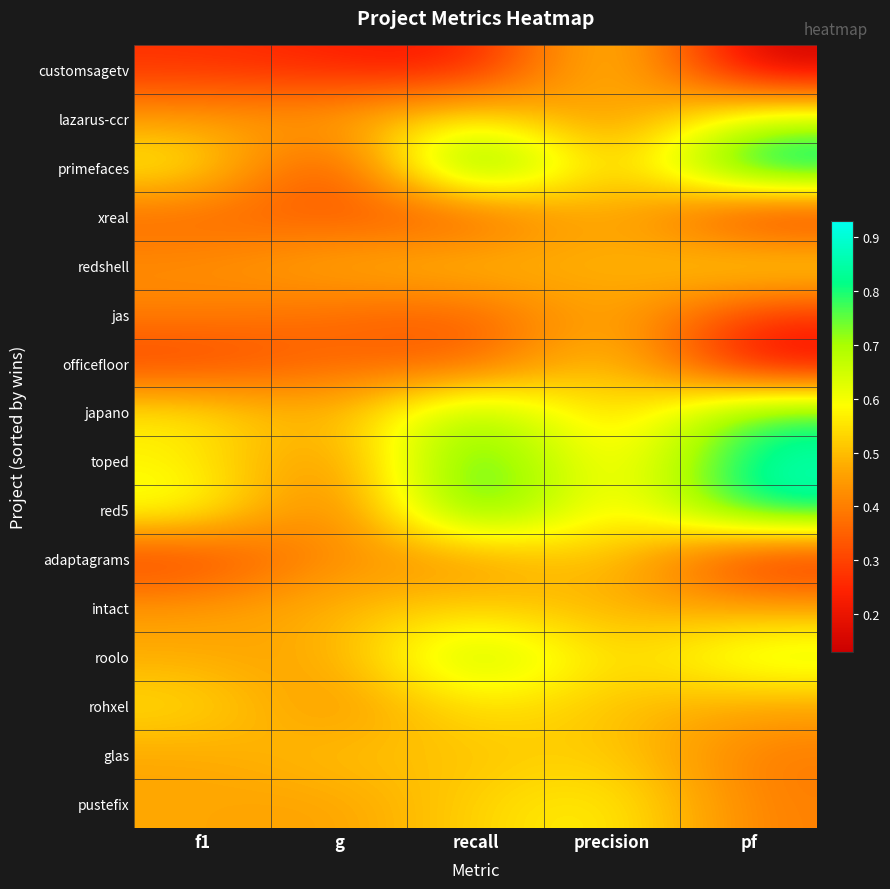

Reading left to right, what are all the values shown in this chart?

customsagetv: f1=0.3	g=0.2	recall=0.2	precision=0.6	pf=0.1
lazarus-ccr: f1=0.5	g=0.5	recall=0.6	precision=0.4	pf=0.7
primefaces: f1=0.6	g=0.2	recall=0.9	precision=0.4	pf=0.9
xreal: f1=0.4	g=0.3	recall=0.3	precision=0.5	pf=0.2
redshell: f1=0.4	g=0.5	recall=0.5	precision=0.5	pf=0.6
jas: f1=0.4	g=0.4	recall=0.3	precision=0.5	pf=0.3
officefloor: f1=0.3	g=0.4	recall=0.3	precision=0.6	pf=0.2
japano: f1=0.6	g=0.5	recall=0.8	precision=0.5	pf=0.8
toped: f1=0.6	g=0.4	recall=0.8	precision=0.5	pf=0.9
red5: f1=0.6	g=0.3	recall=0.9	precision=0.5	pf=0.9
adaptagrams: f1=0.3	g=0.4	recall=0.4	precision=0.6	pf=0.2
intact: f1=0.5	g=0.5	recall=0.5	precision=0.5	pf=0.5
roolo: f1=0.5	g=0.5	recall=0.7	precision=0.5	pf=0.7
rohxel: f1=0.6	g=0.4	recall=0.6	precision=0.5	pf=0.5
glas: f1=0.5	g=0.5	recall=0.5	precision=0.5	pf=0.4
pustefix: f1=0.5	g=0.5	recall=0.5	precision=0.6	pf=0.4